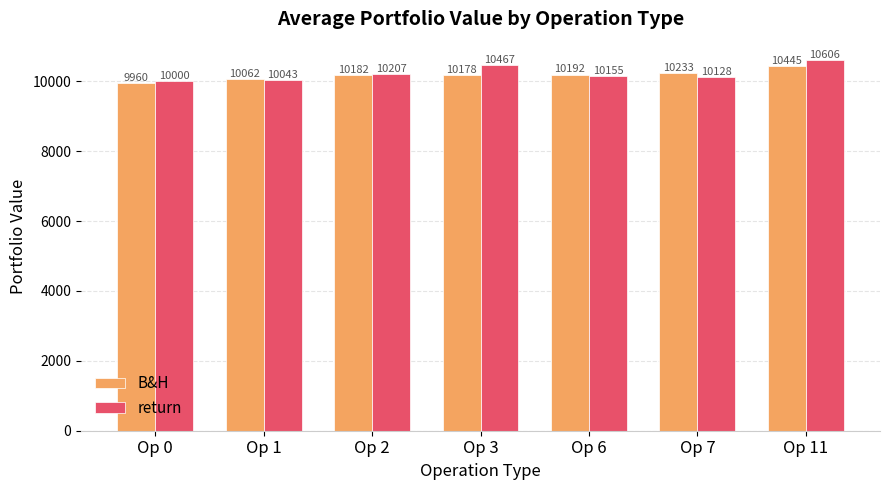

Which series has the largest total across all categories?

return